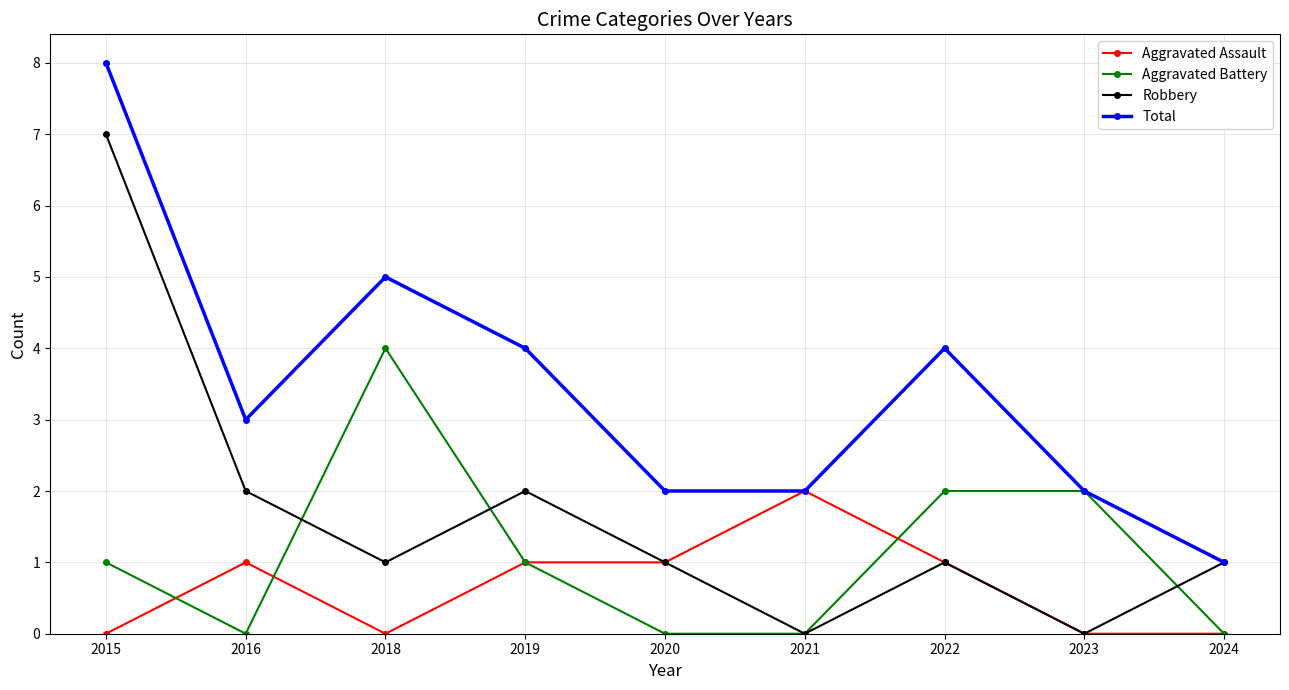

What value does the Aggravated Assault series have at 2021?

2